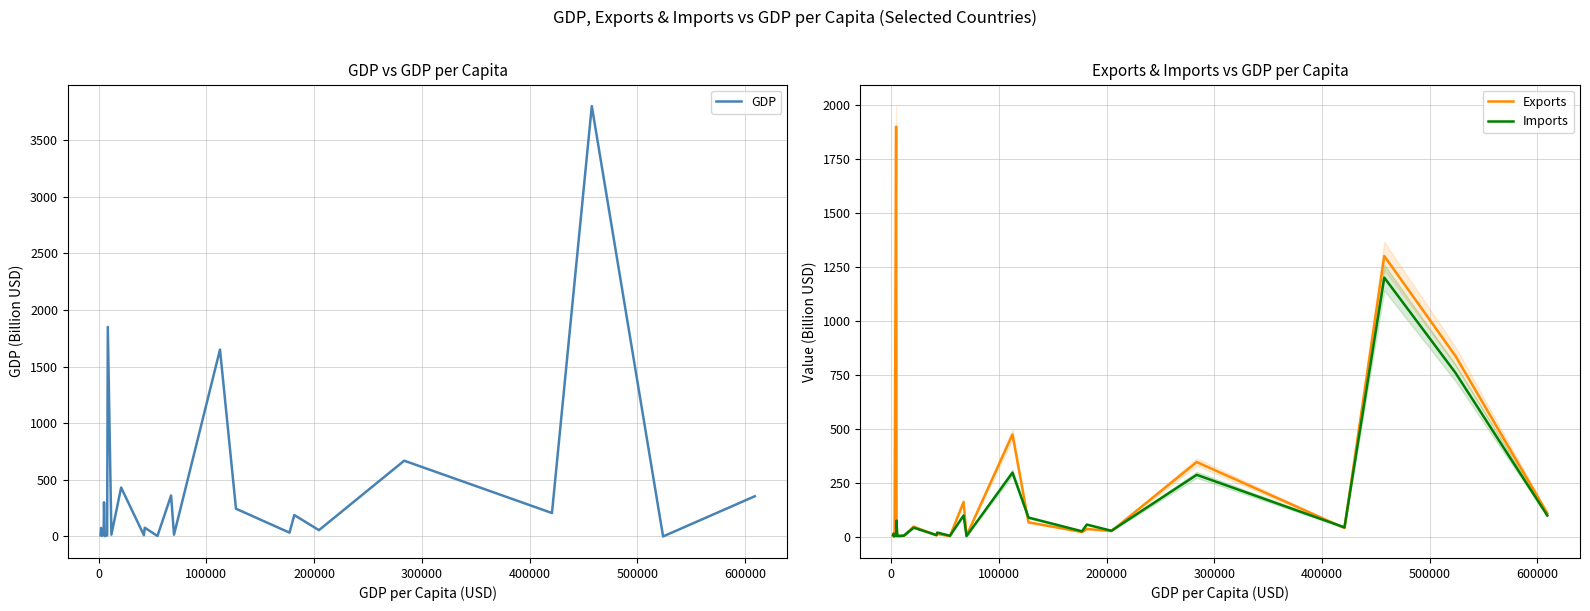

What is the maximum value for GDP?

3800.0